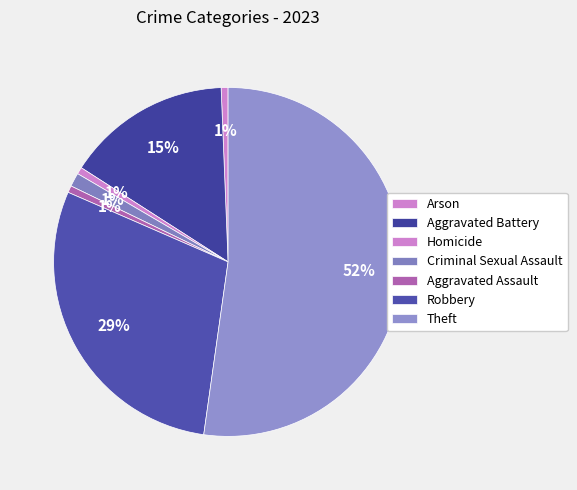

Which category has the biggest portion of the pie?

Theft